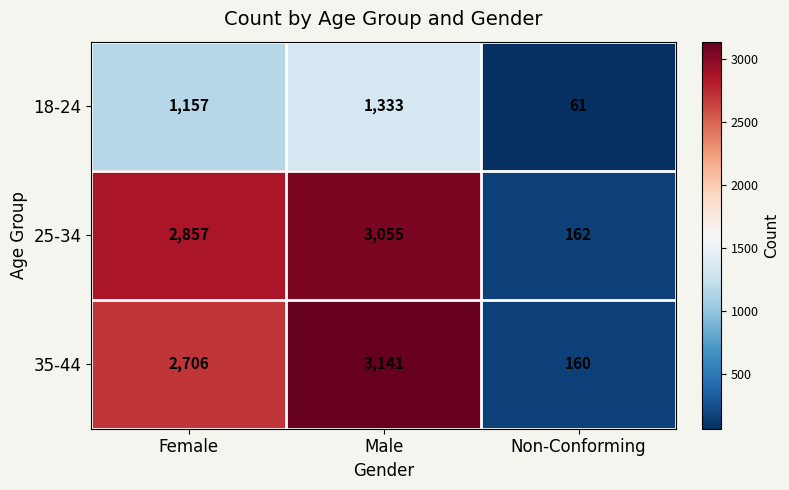

At how many categories does at least one series exceed 2616?

2